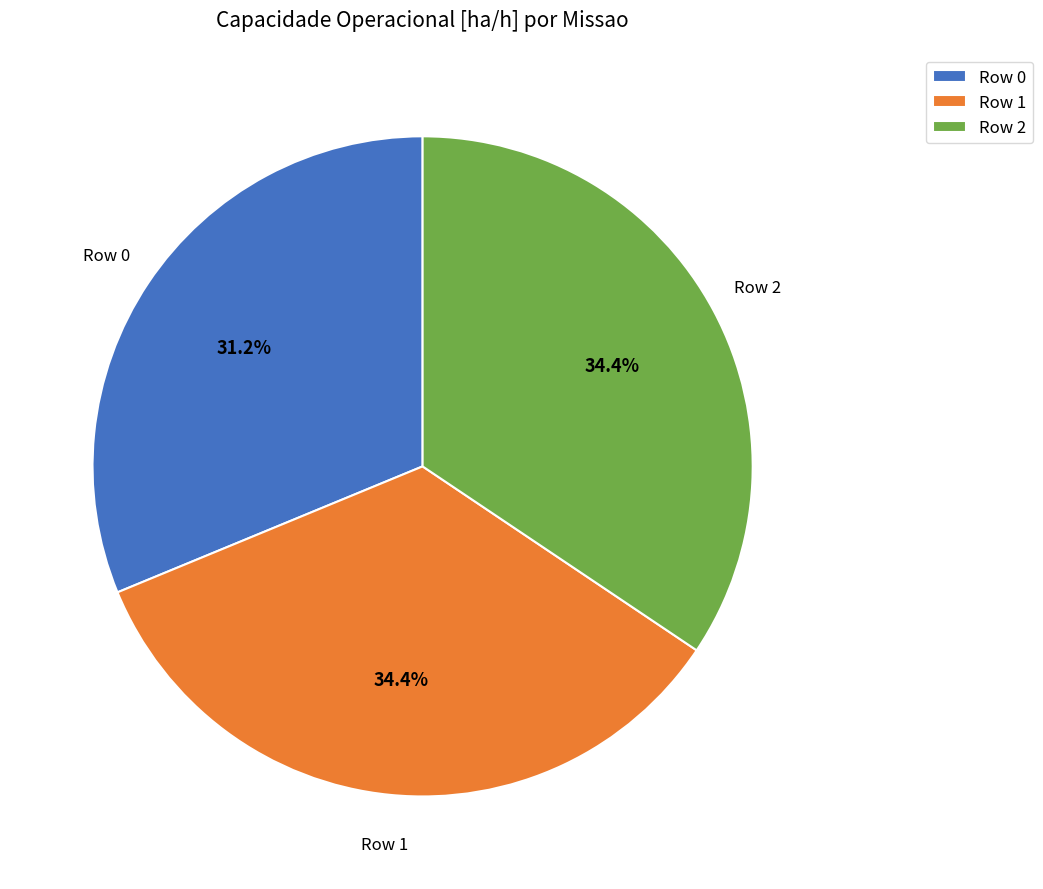

What portion of the pie excludes Row 2?

65.6%